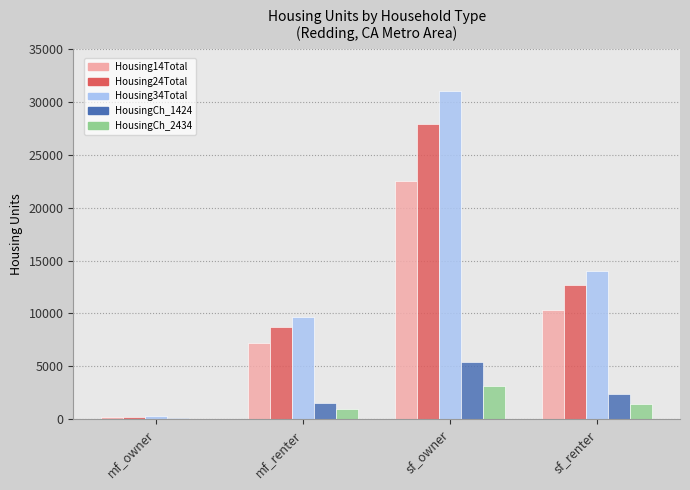

Is the value of Housing34Total at mf_renter greater than the value of Housing14Total at mf_renter?

Yes